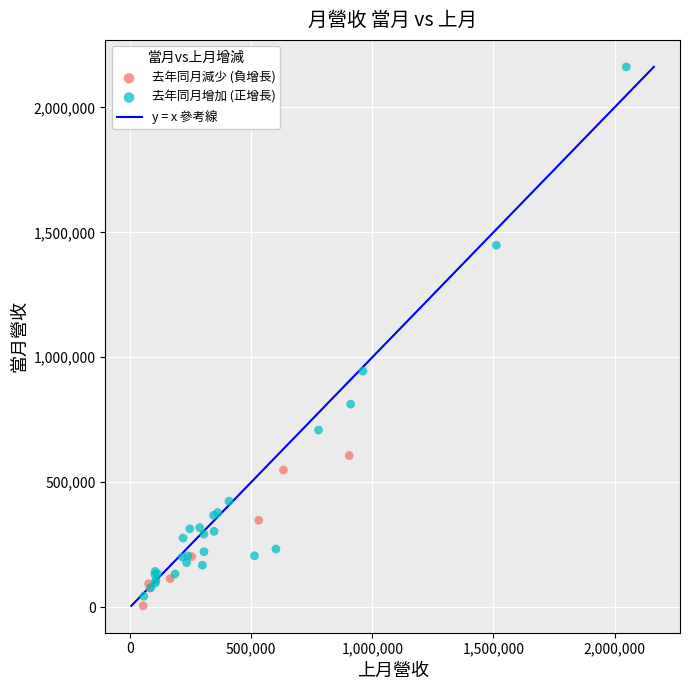

Which series has the widest spread of Y values?

去年同月增加 (正增長)